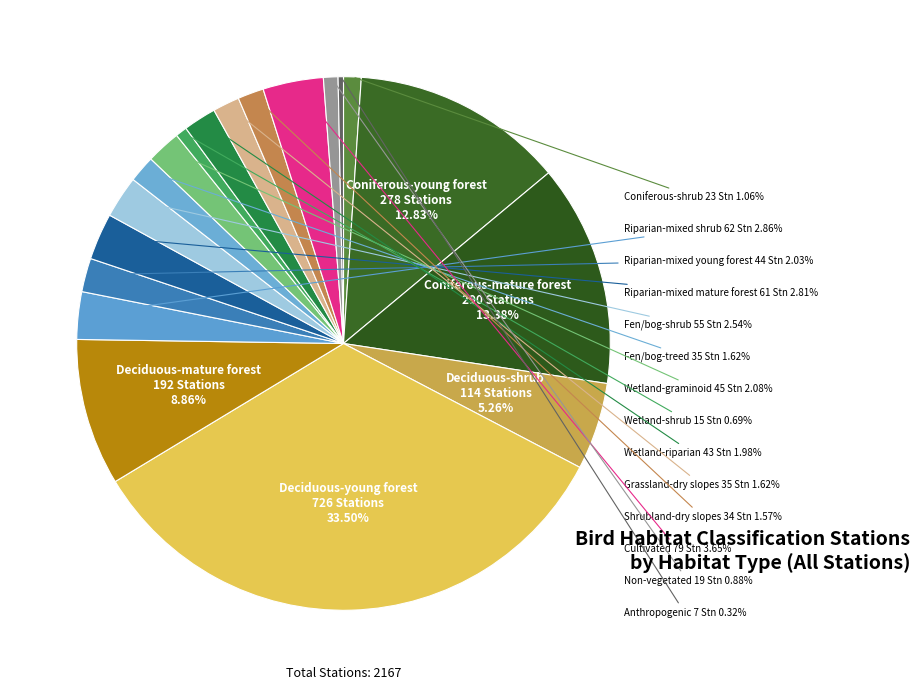

How many segments does this pie chart have?

19